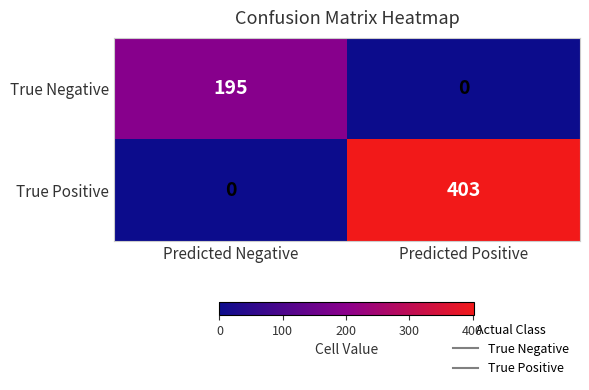

What is the difference between the maximum and minimum values in the True Positive series?

403